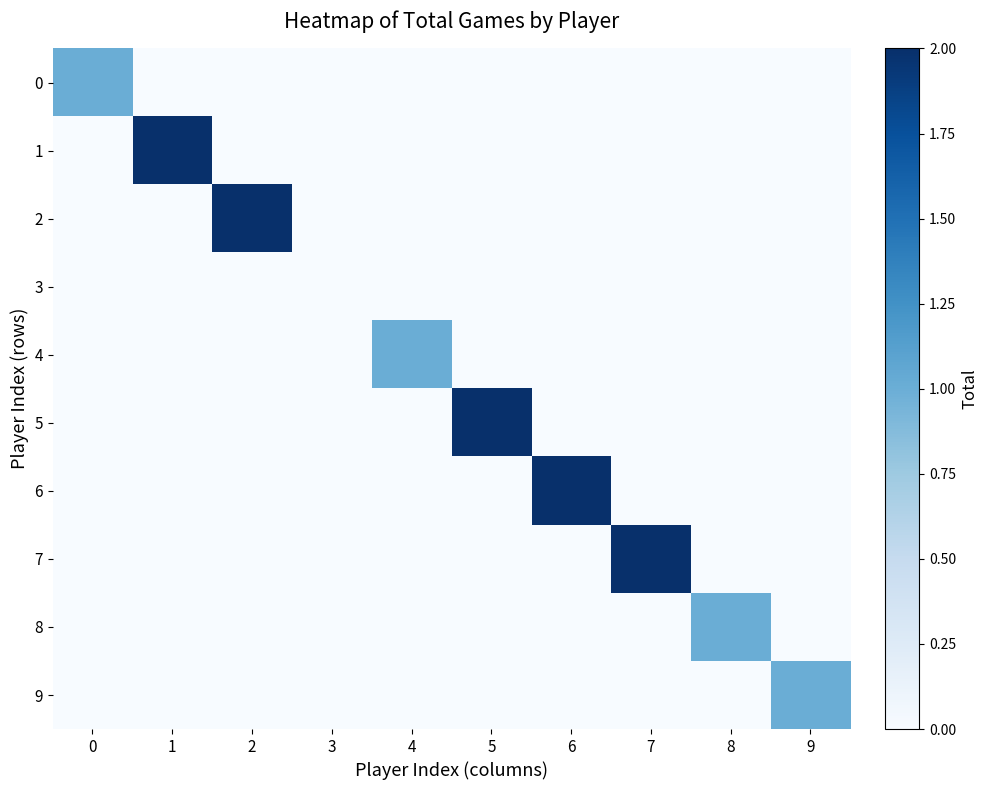

Reading left to right, list all the values displayed in this chart.

0: 0=1	1=0	2=0	3=0	4=0	5=0	6=0	7=0	8=0	9=0
1: 0=0	1=2	2=0	3=0	4=0	5=0	6=0	7=0	8=0	9=0
2: 0=0	1=0	2=2	3=0	4=0	5=0	6=0	7=0	8=0	9=0
3: 0=0	1=0	2=0	3=0	4=0	5=0	6=0	7=0	8=0	9=0
4: 0=0	1=0	2=0	3=0	4=1	5=0	6=0	7=0	8=0	9=0
5: 0=0	1=0	2=0	3=0	4=0	5=2	6=0	7=0	8=0	9=0
6: 0=0	1=0	2=0	3=0	4=0	5=0	6=2	7=0	8=0	9=0
7: 0=0	1=0	2=0	3=0	4=0	5=0	6=0	7=2	8=0	9=0
8: 0=0	1=0	2=0	3=0	4=0	5=0	6=0	7=0	8=1	9=0
9: 0=0	1=0	2=0	3=0	4=0	5=0	6=0	7=0	8=0	9=1